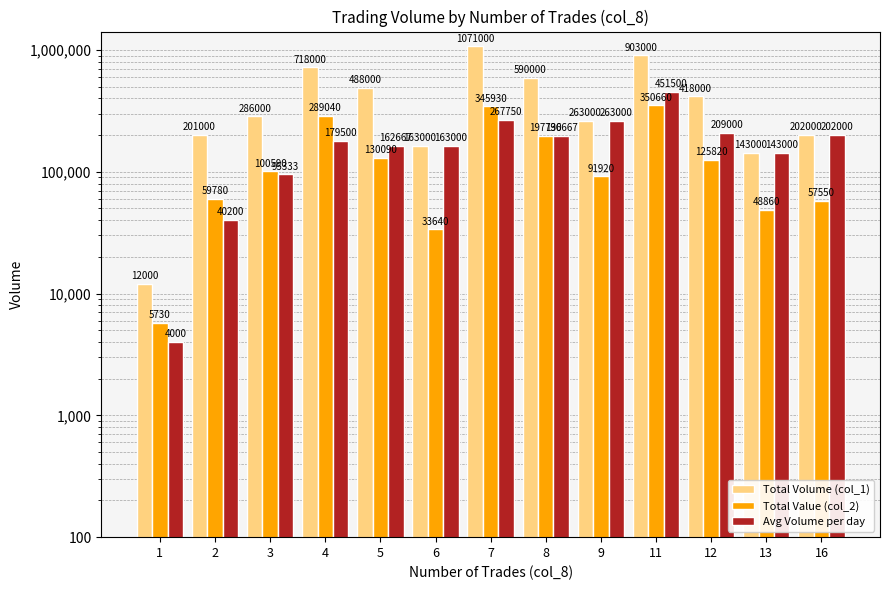

How many bars are there in total?

39